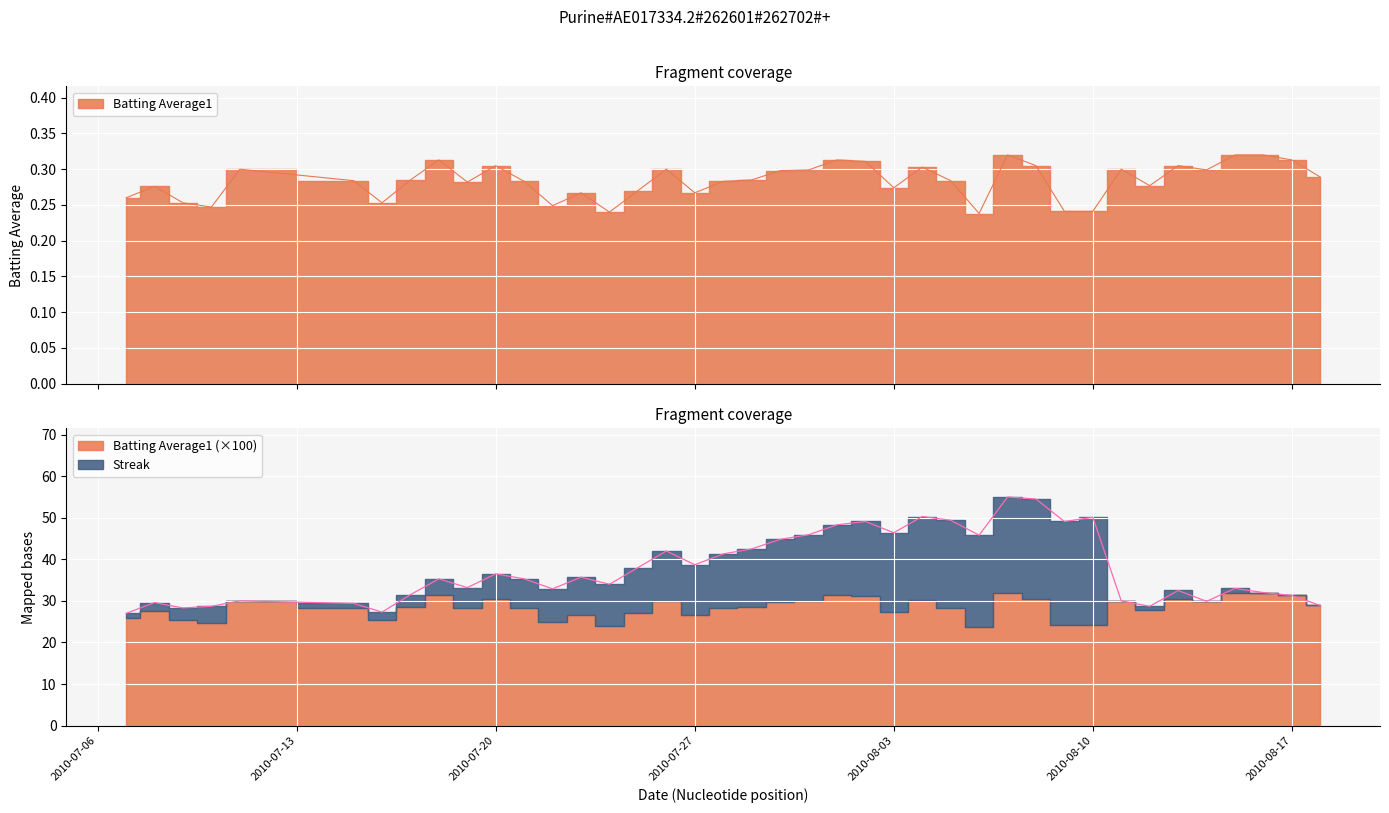

What is the difference between the maximum and minimum values?

0.1